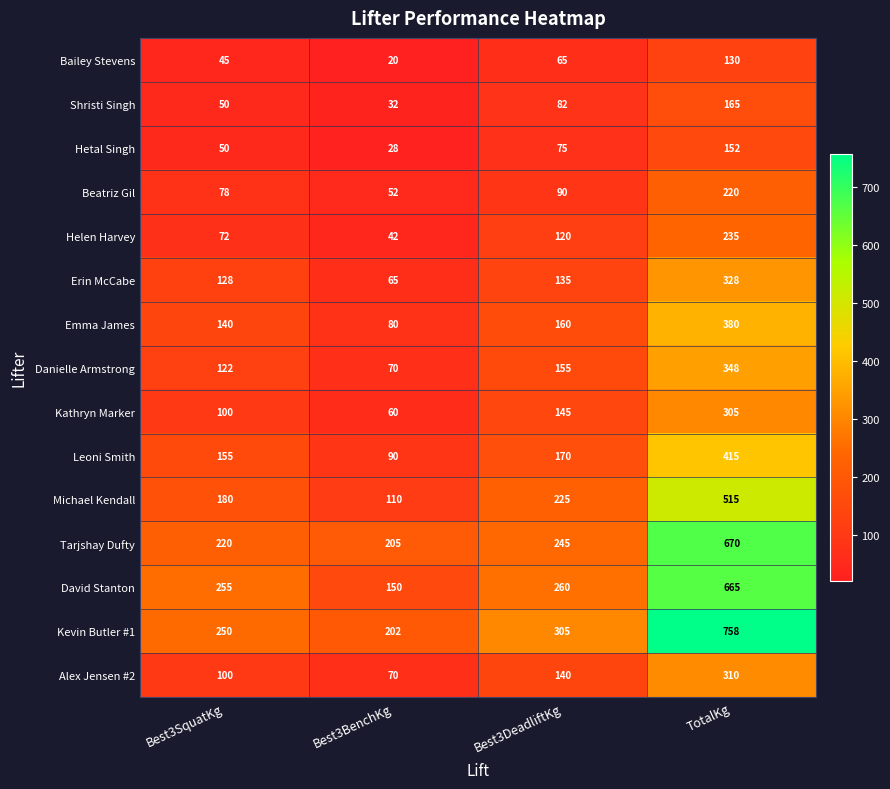

List the series in order of their peak value, lowest first.

Bailey Stevens, Hetal Singh, Shristi Singh, Beatriz Gil, Helen Harvey, Kathryn Marker, Alex Jensen #2, Erin McCabe, Danielle Armstrong, Emma James, Leoni Smith, Michael Kendall, David Stanton, Tarjshay Dufty, Kevin Butler #1